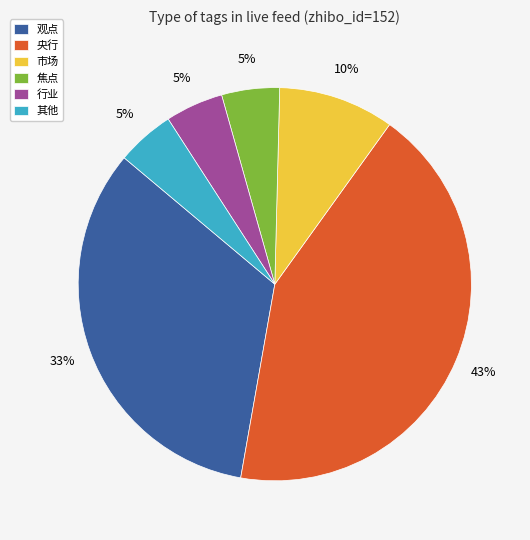

How many segments does this pie chart have?

6